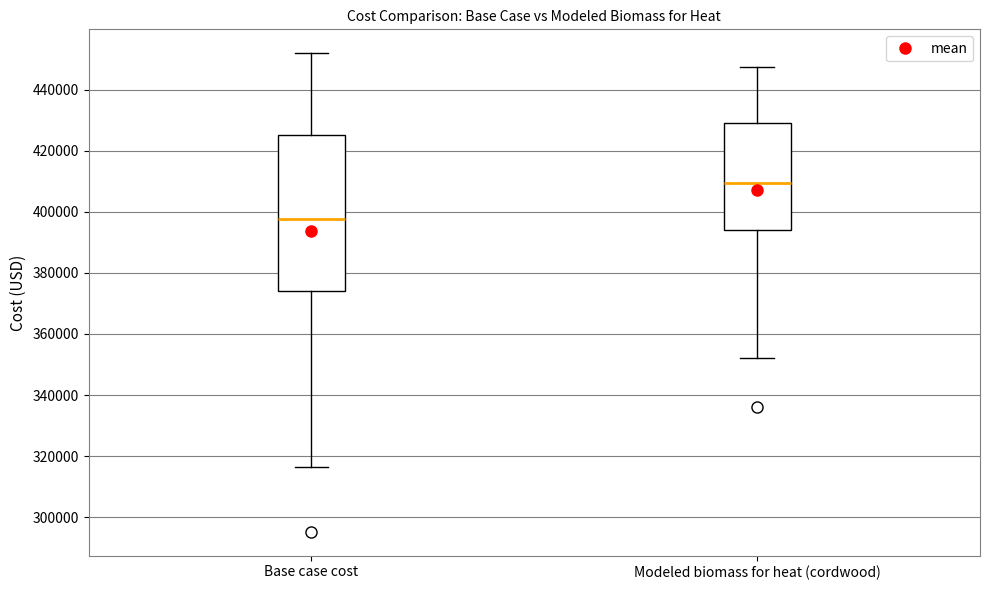

Comparing the boxes themselves (not the whiskers), which one is the tallest?

Base case cost